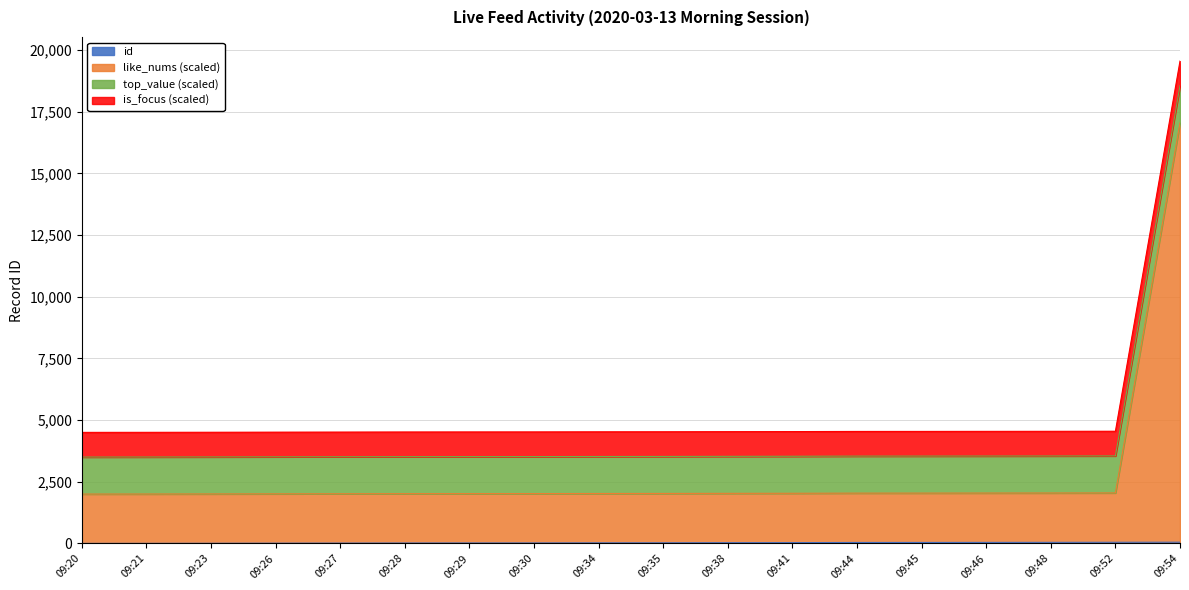

At which category is the sum across all series the highest?

09:54